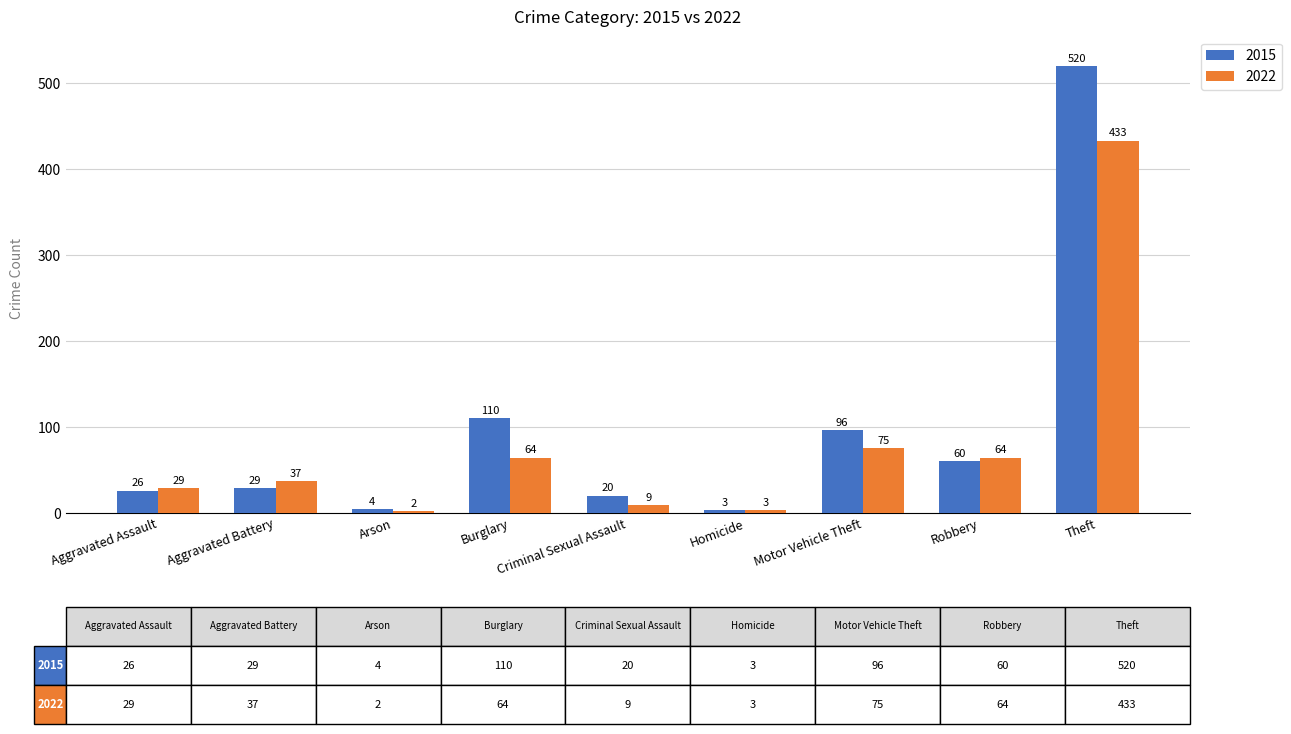

At which category is the sum across all series the highest?

Theft